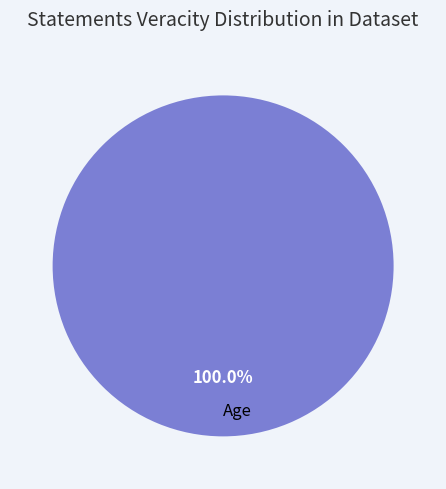

The Age slice represents 95% of the pie. True or false?

False